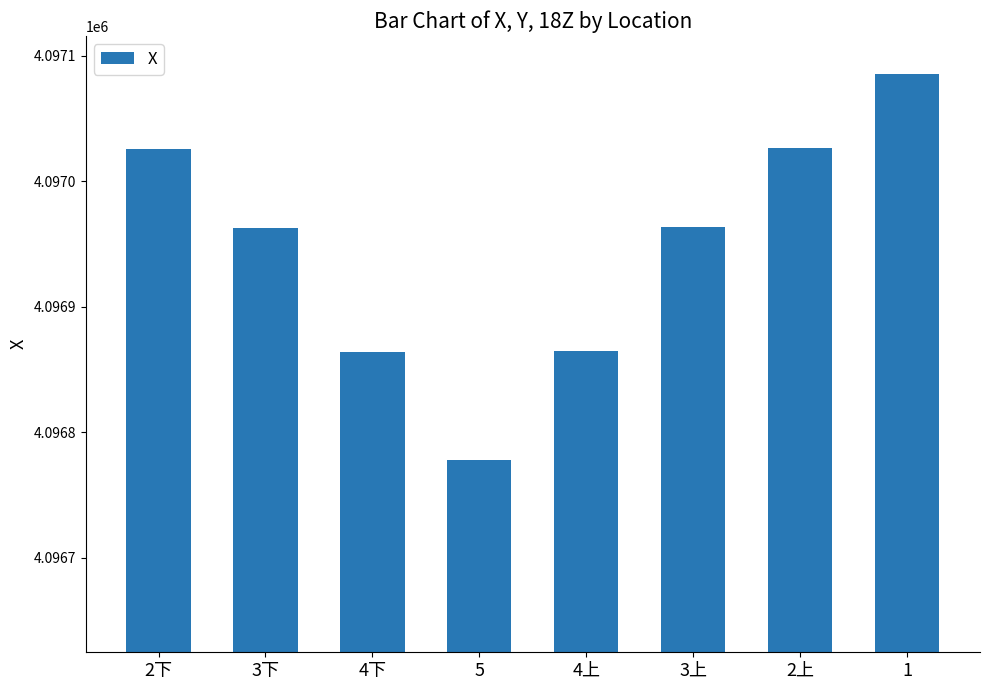

The value at 4下 is 4096863.9. True or false?

True